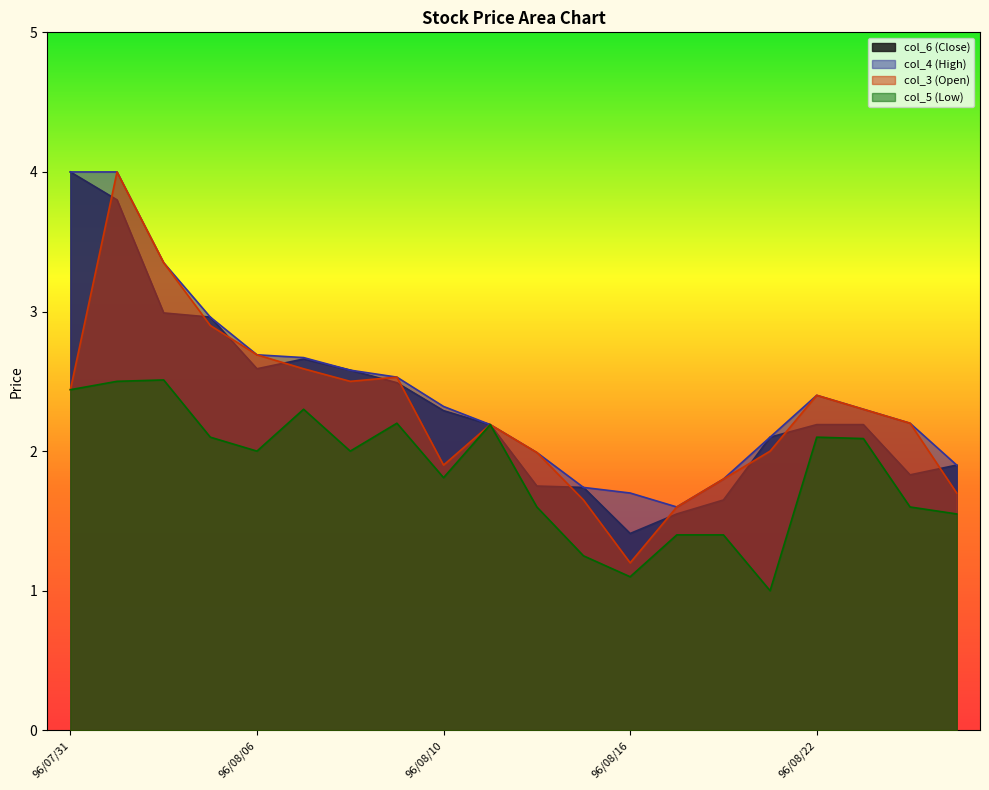

At how many categories does at least one series exceed 1?

20